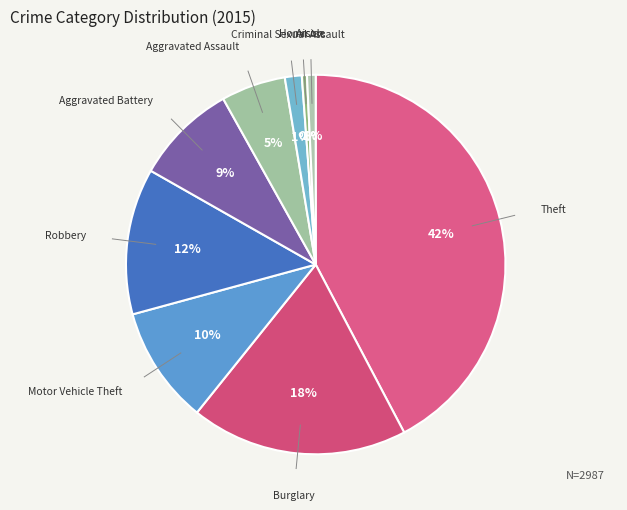

How many slices are in this pie chart?

9